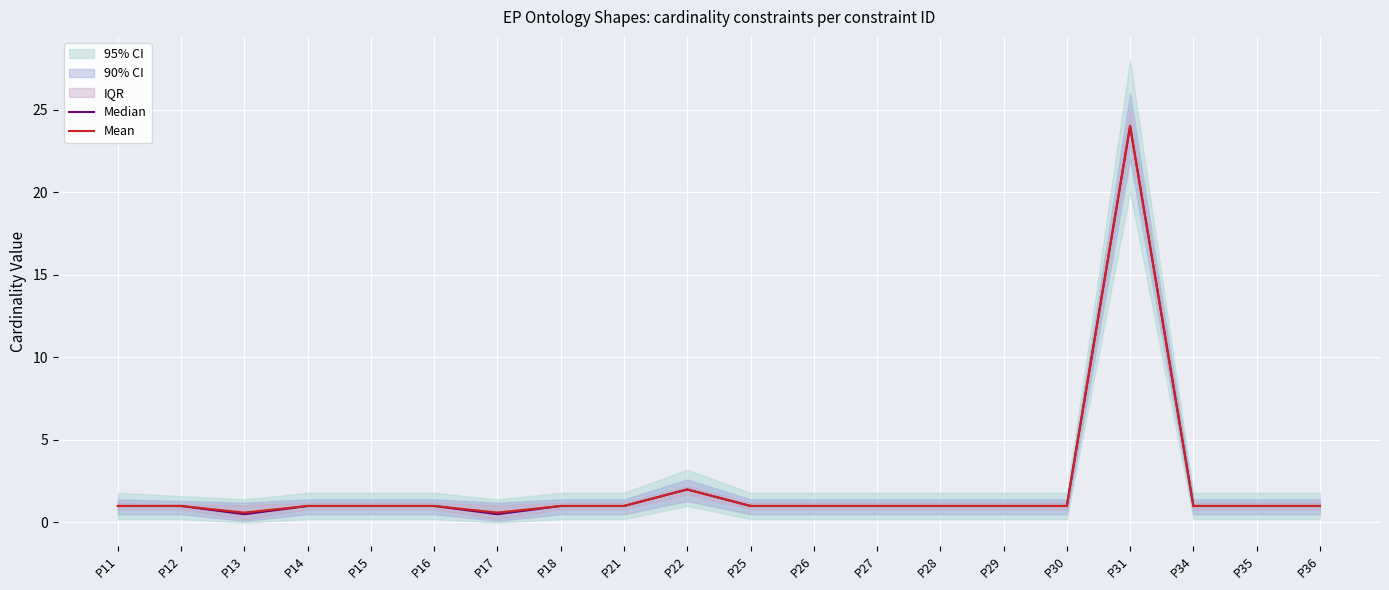

List the series in order of their overall mean, lowest first.

Median, Mean